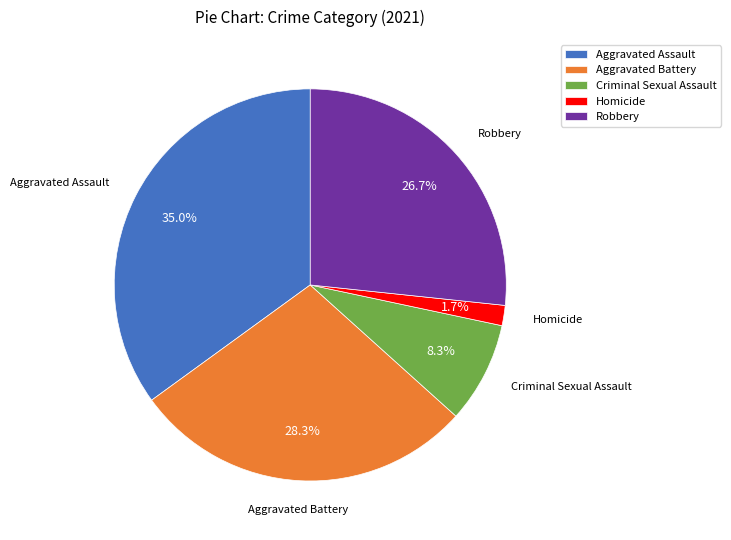

Count the number of slices in the pie.

5